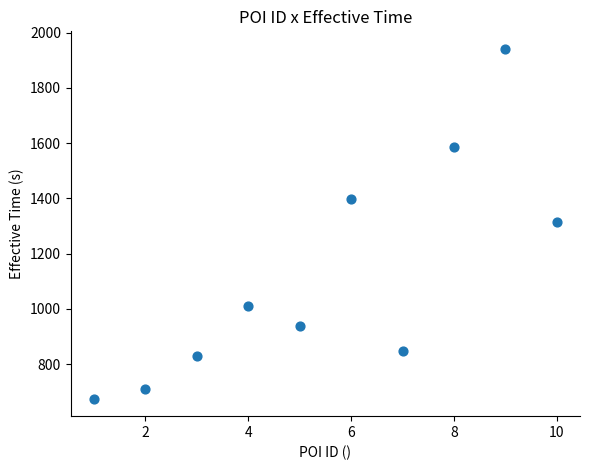

What is the range of Y values (max minus min)?

1266